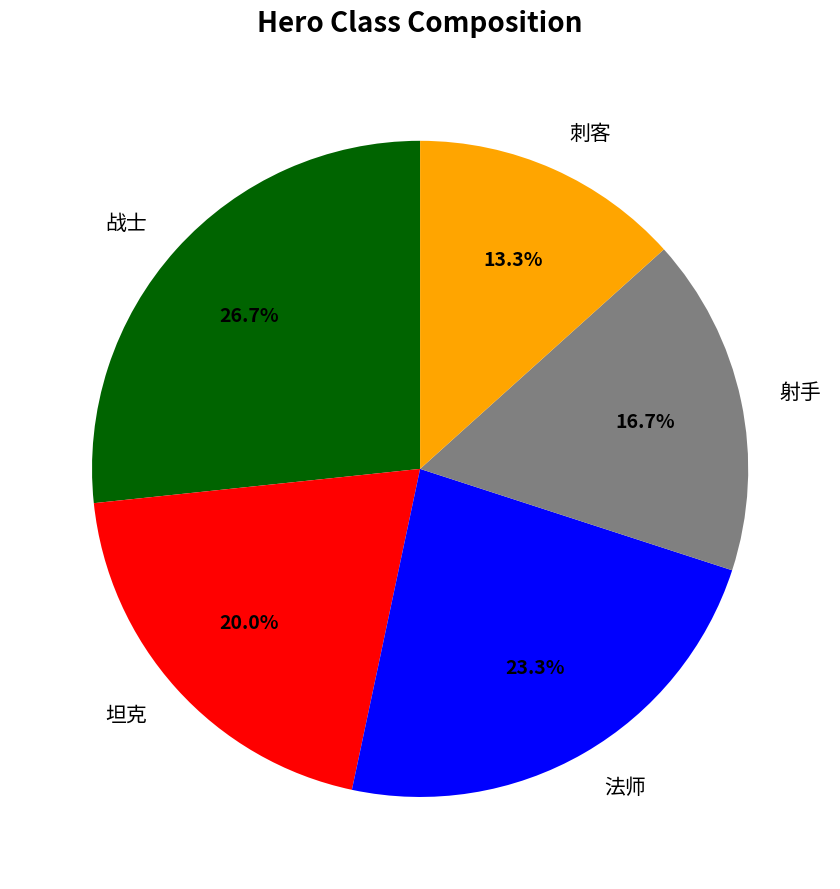

To the nearest percent, what is the difference between the 射手 and 坦克 slice percentages?

3%